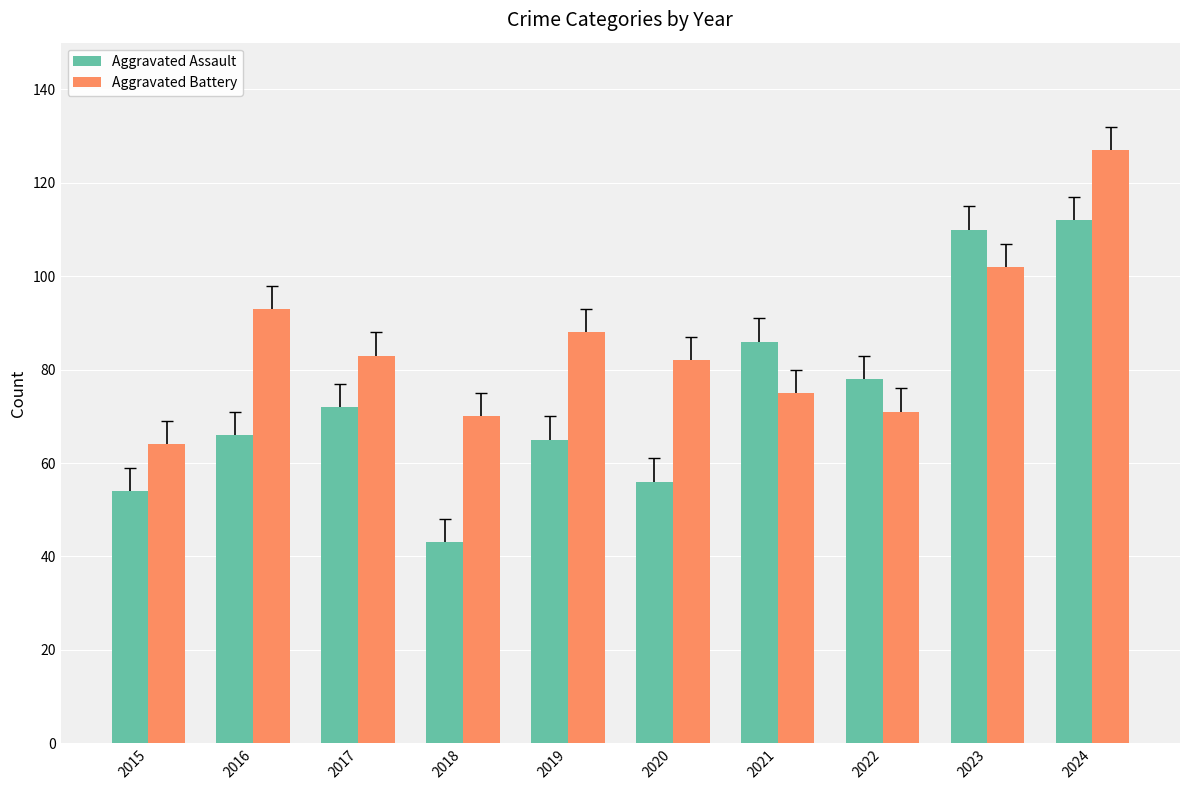

What is the sum of all Aggravated Assault values?

742